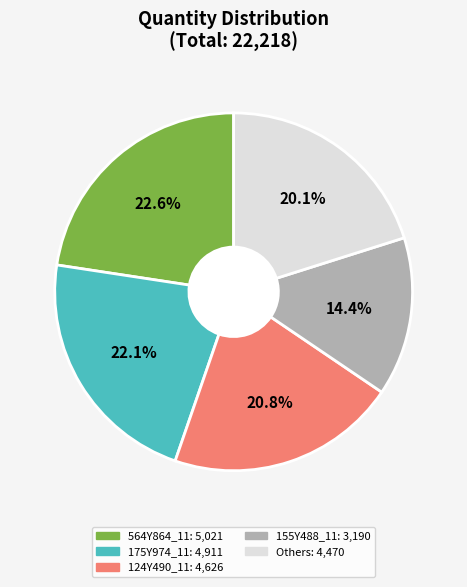

Is there a majority slice in this chart?

No